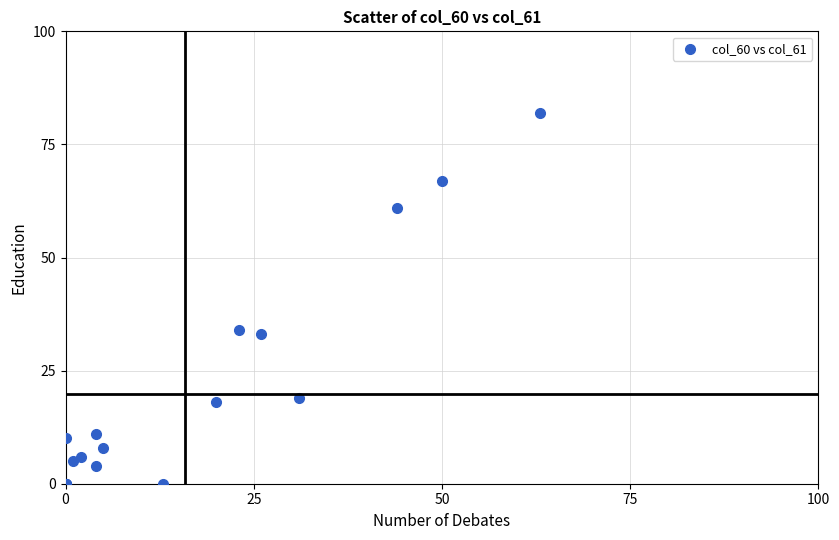

What Y value in the scatter plot is closest to 41?

34